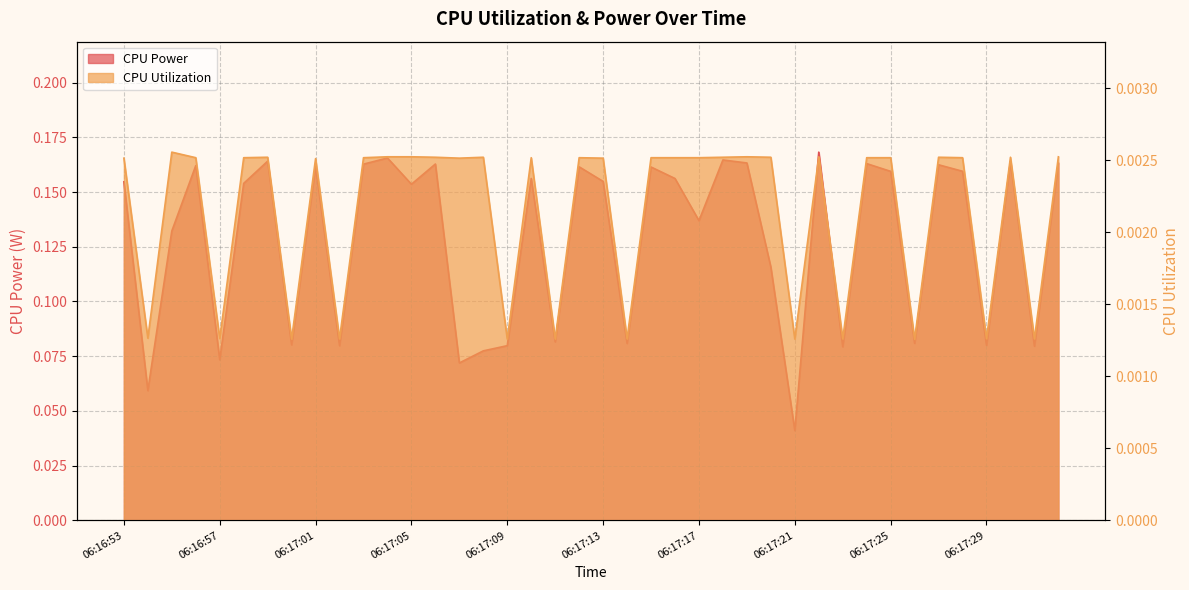

What is the average value of the CPU Power series?

0.1